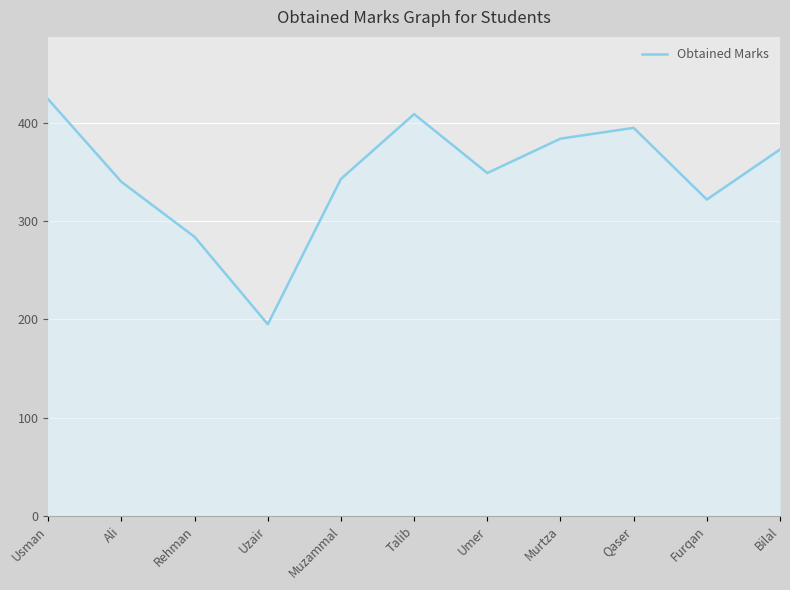

Reading left to right, list all the values displayed in this chart.

Usman=424	Ali=340	Rehman=284	Uzair=195	Muzammal=343	Talib=409	Umer=349	Murtza=384	Qaser=395	Furqan=322	Bilal=373